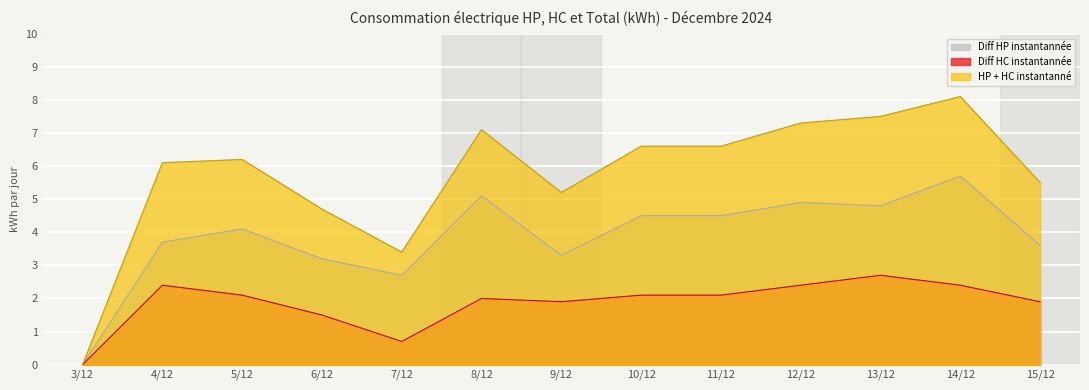

Rank the series by their maximum value, from lowest to highest.

Diff HC instantannée, Diff HP instantannée, HP + HC instantanné